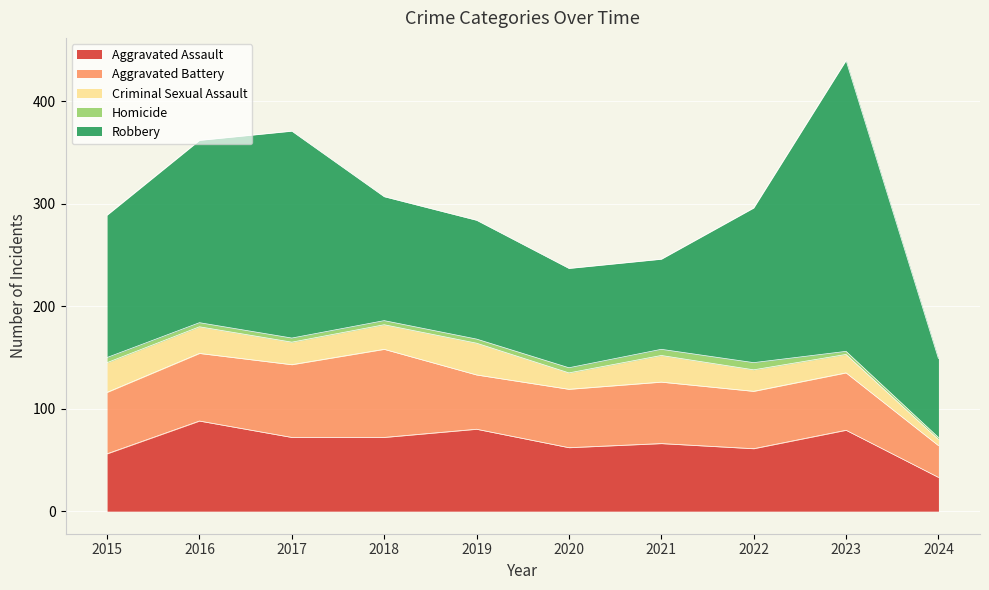

Is it true that Aggravated Assault equals 95 at 2015?

False